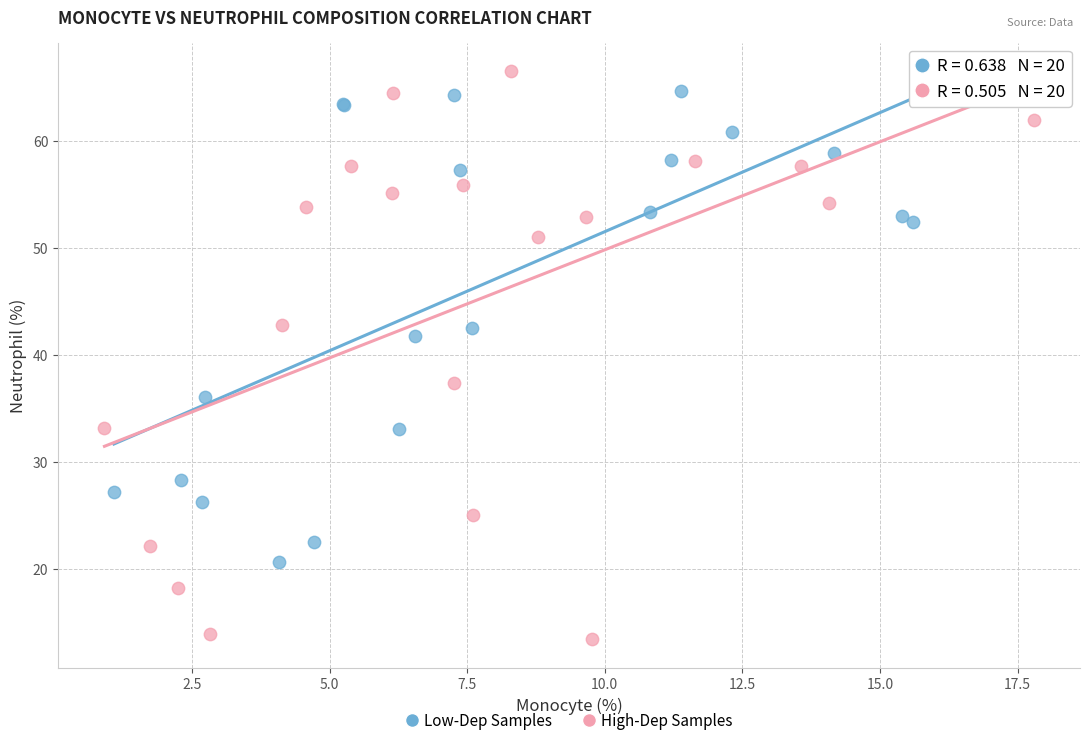

Which series reaches the minimum Y coordinate?

High-Dep Samples